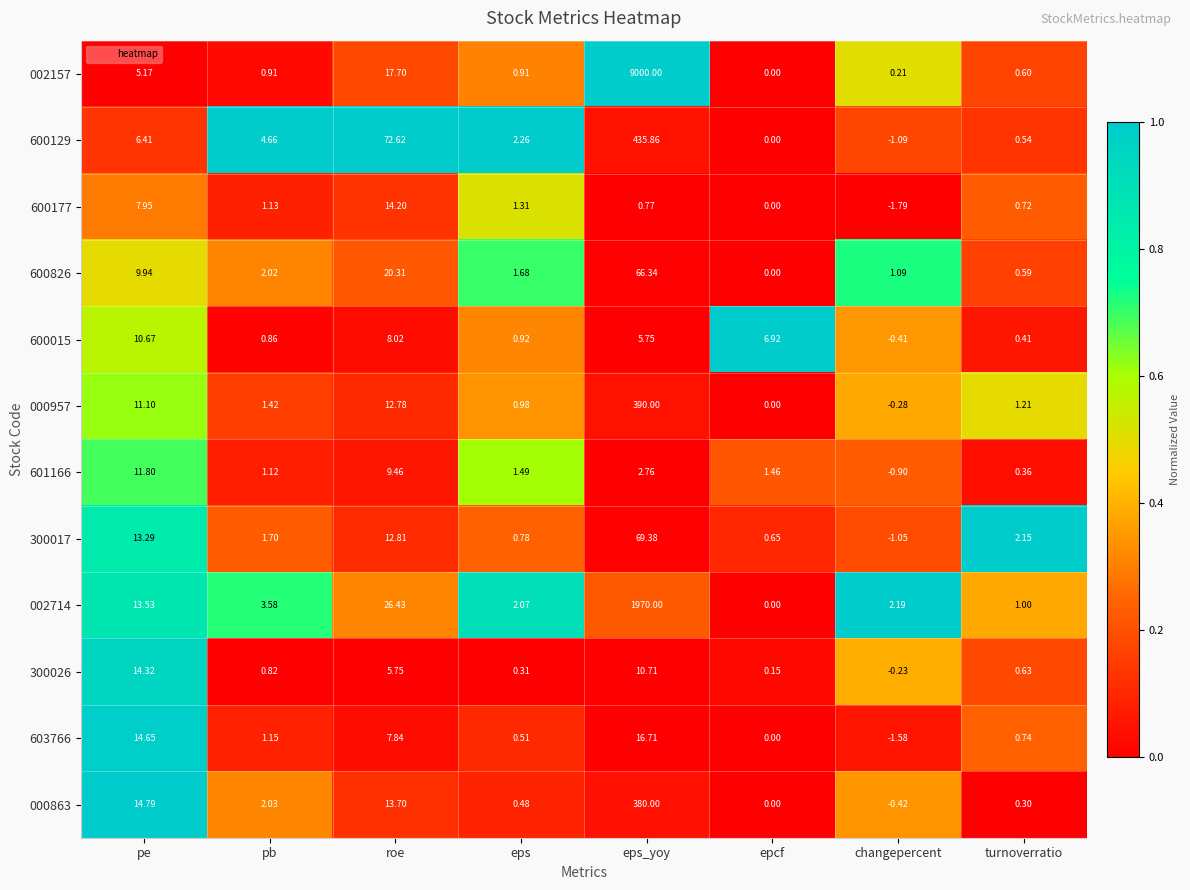

At which category is the sum across all series the highest?

eps_yoy